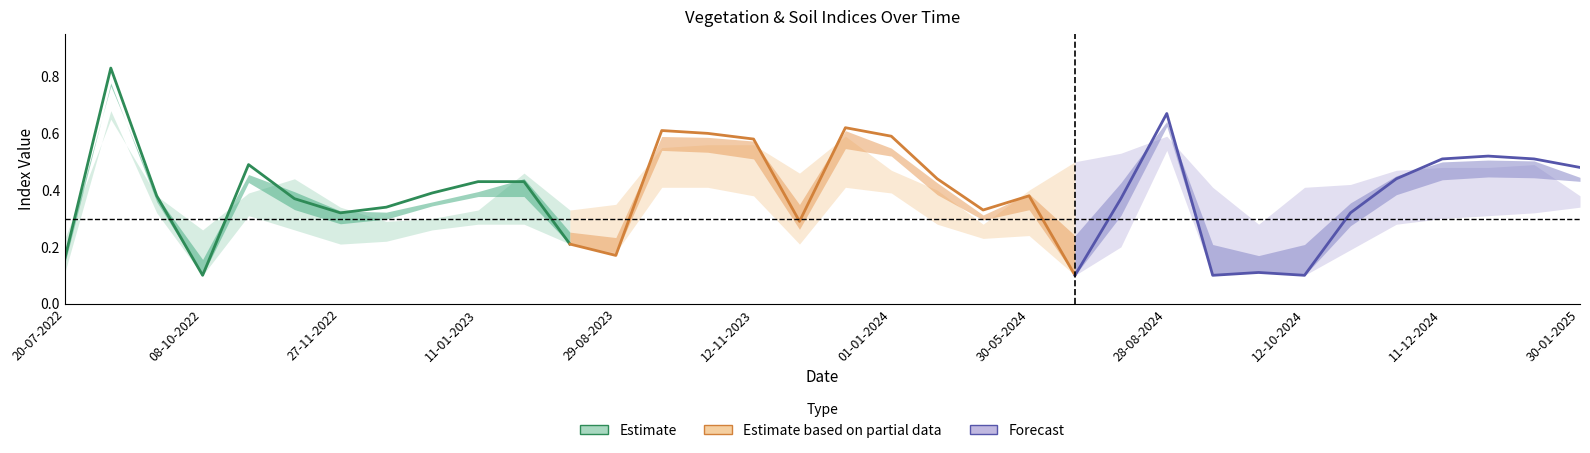

What is the value of the Estimate based on partial data point at the 12th from the left?

0.1